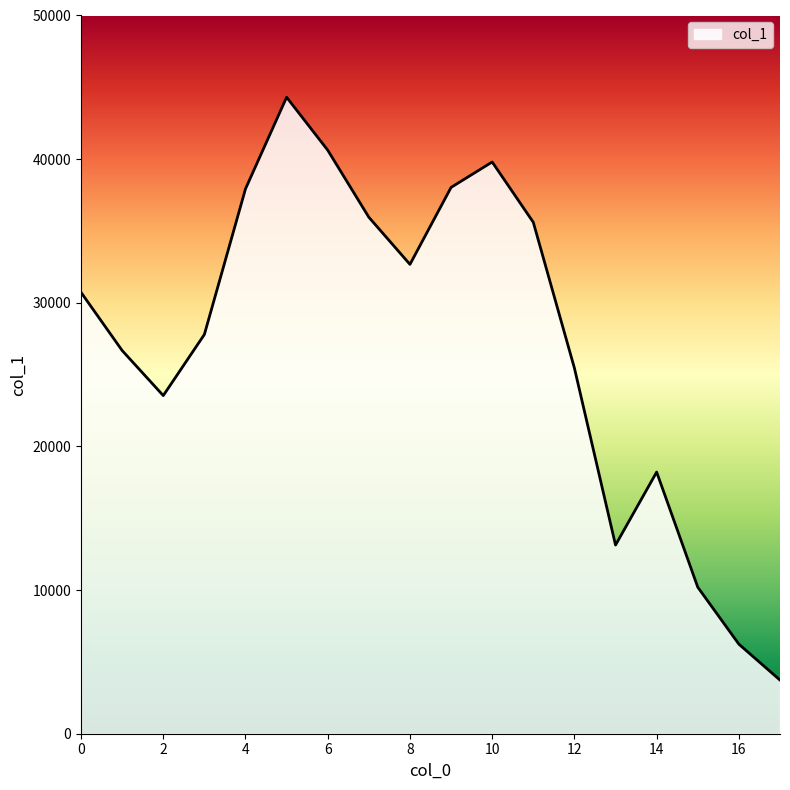

What is the greatest value displayed?

44310